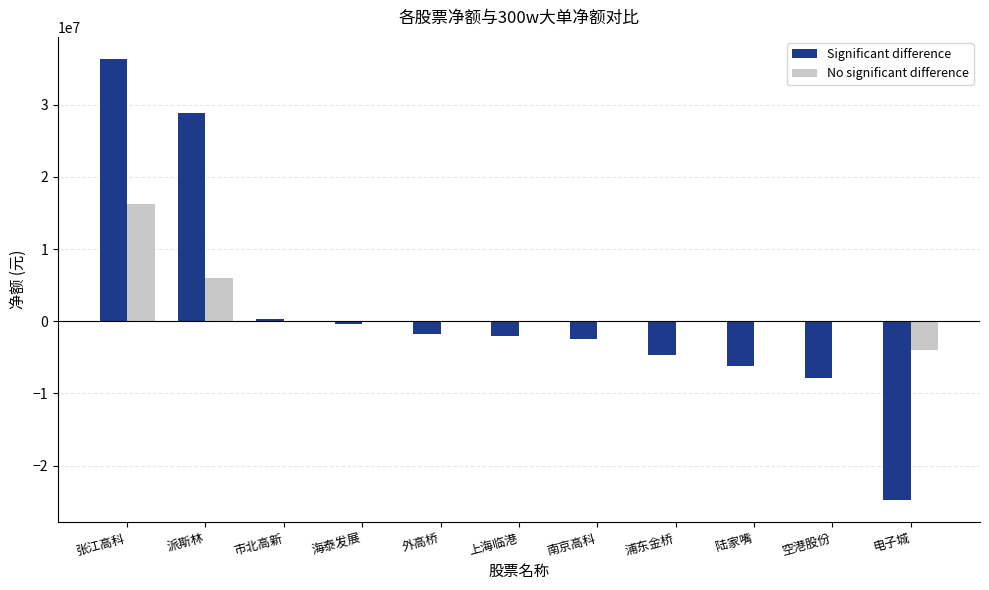

What is the maximum value shown in the chart?

36354605